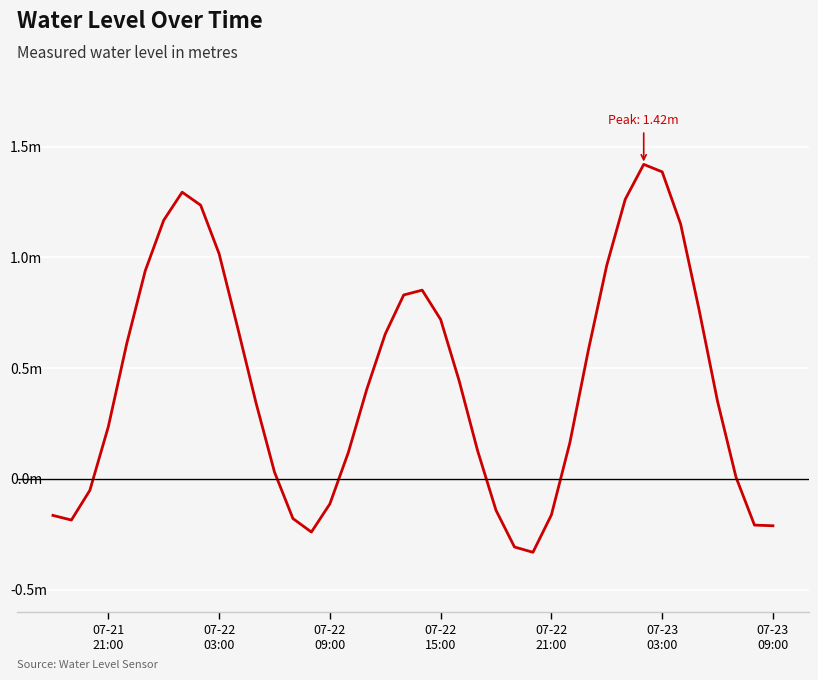

Is this an area chart (filled region under the line)?

No